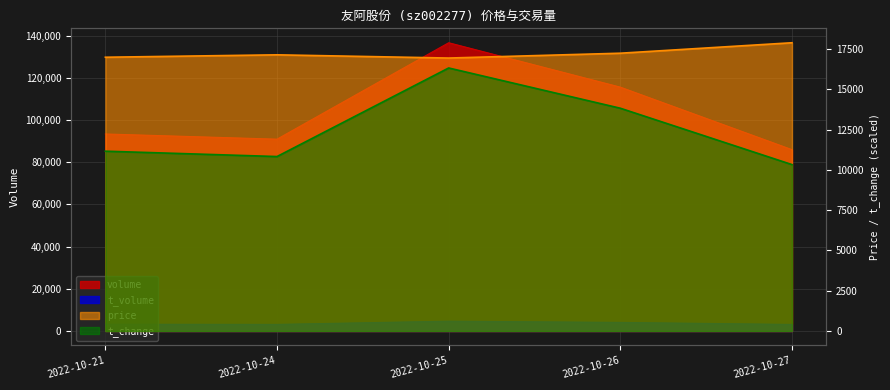

Reading right to left, extract all data points from this chart.

price: 2022-10-27=17900.0	2022-10-26=17250.0	2022-10-25=16950.0	2022-10-24=17150.0	2022-10-21=17000.0
t_change: 2022-10-27=10333.3	2022-10-26=13833.3	2022-10-25=16333.3	2022-10-24=10833.3	2022-10-21=11166.7
t_volume: 2022-10-27=3112.0	2022-10-26=4071.0	2022-10-25=4658.0	2022-10-24=3128.0	2022-10-21=3207.0
volume: 2022-10-27=85929.0	2022-10-26=115562.0	2022-10-25=136607.0	2022-10-24=90913.0	2022-10-21=93371.0